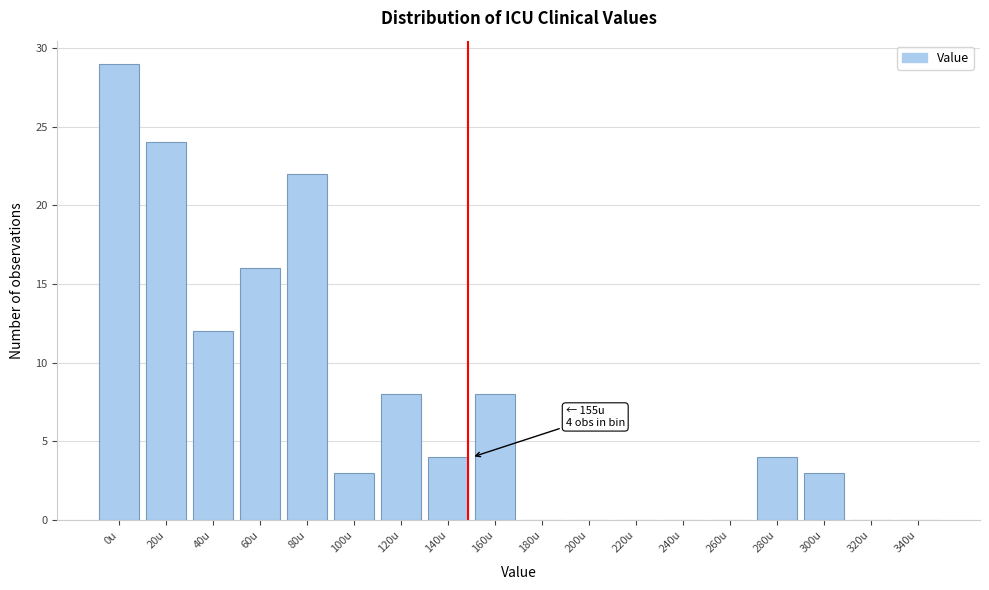

Reading left to right, what are all the values shown in this chart?

0u=29	20u=24	40u=12	60u=16	80u=22	100u=3	120u=8	140u=4	160u=8	180u=0	200u=0	220u=0	240u=0	260u=0	280u=4	300u=3	320u=0	340u=0